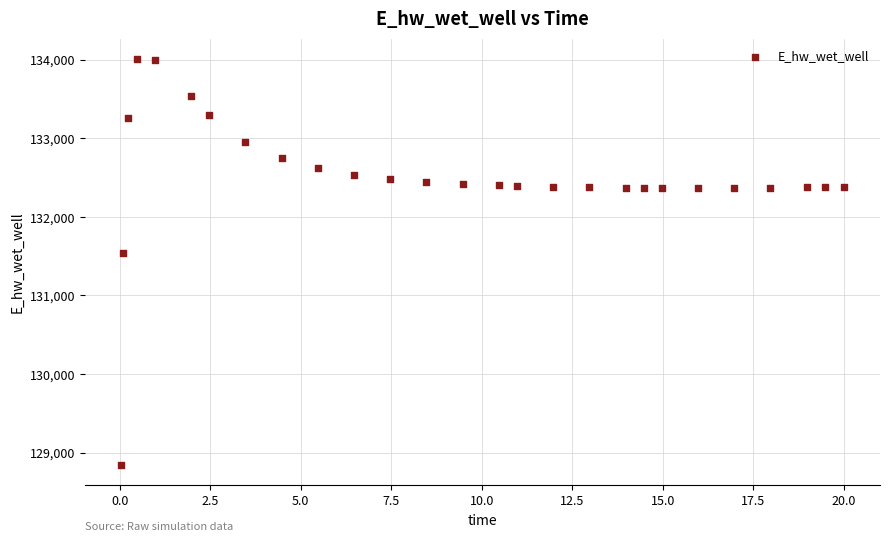

What is the range of Y values (max minus min)?

5170.7